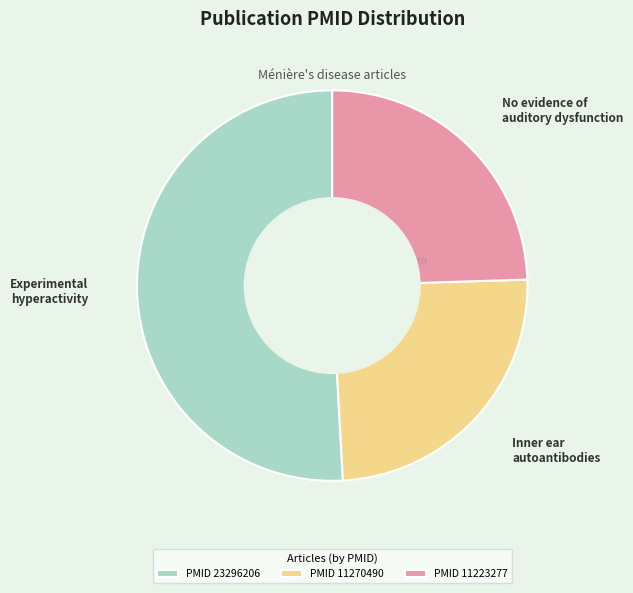

Which slice is the largest?

PMID 23296206